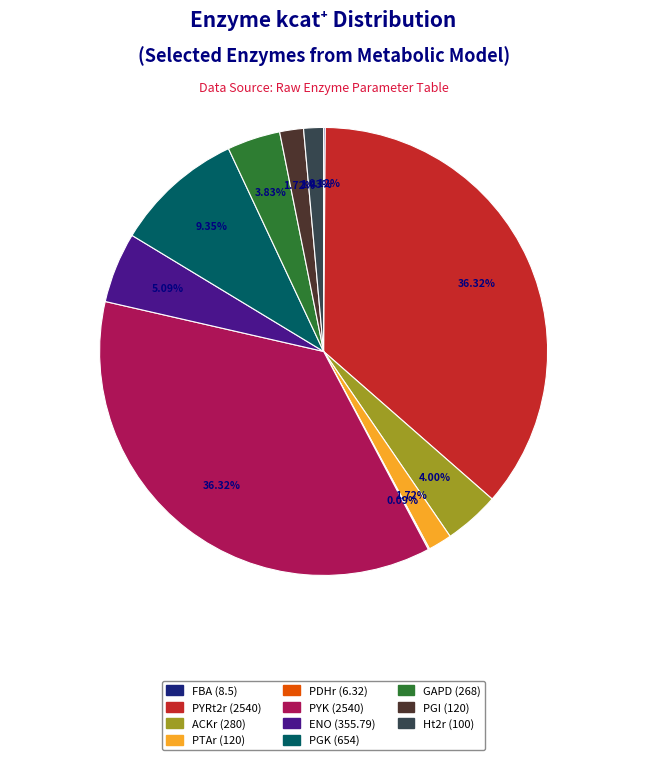

Between PGI and ENO, which is larger?

ENO